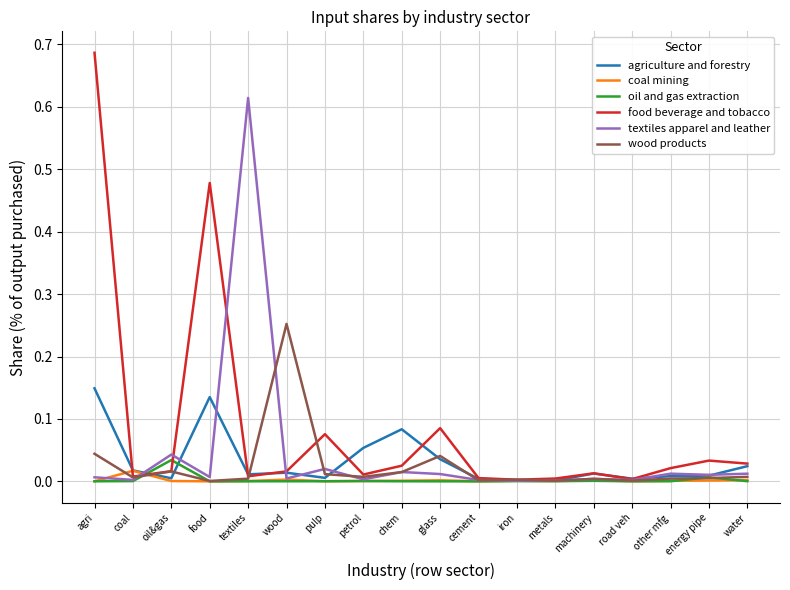

Which series changed the most between oil&gas and wood?

wood products